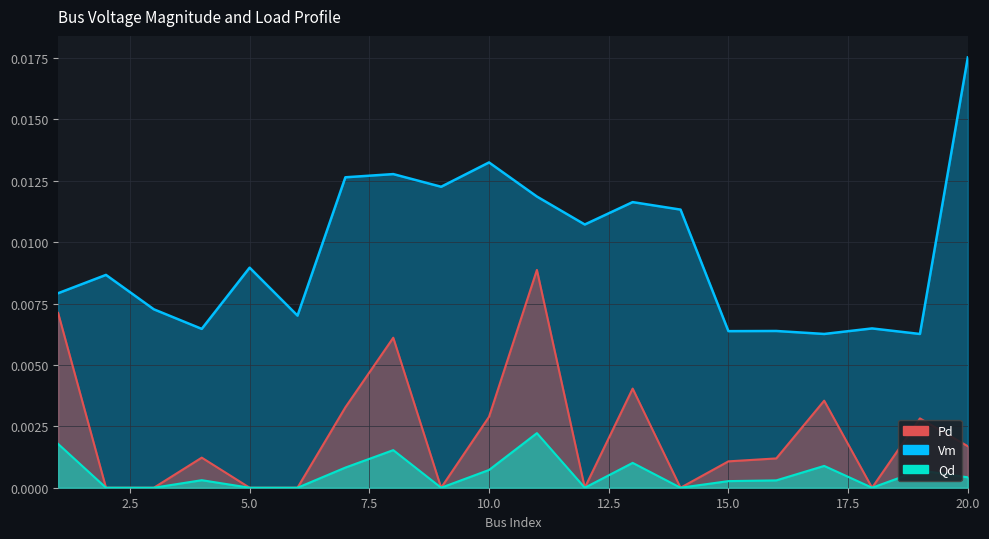

What are all the series names shown in the legend?

Vm, Pd, Qd